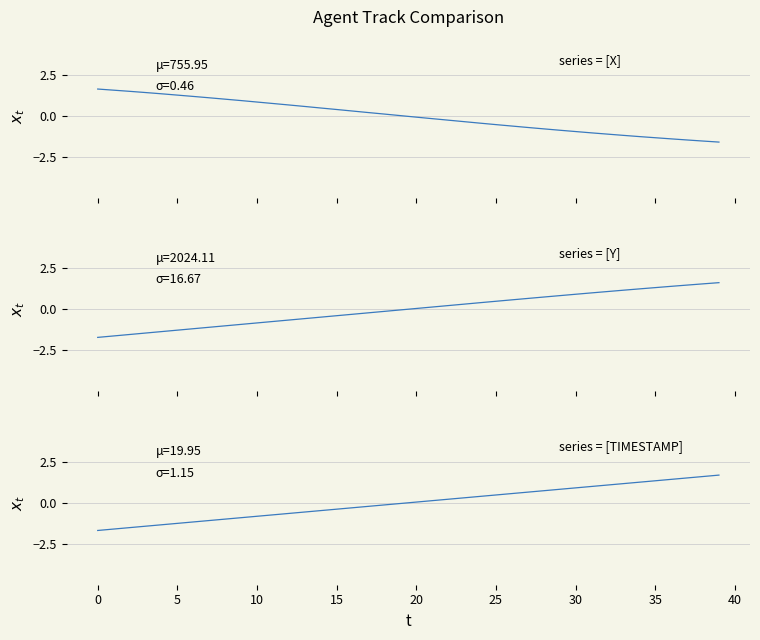

What is the highest value of the Y series?

1.6